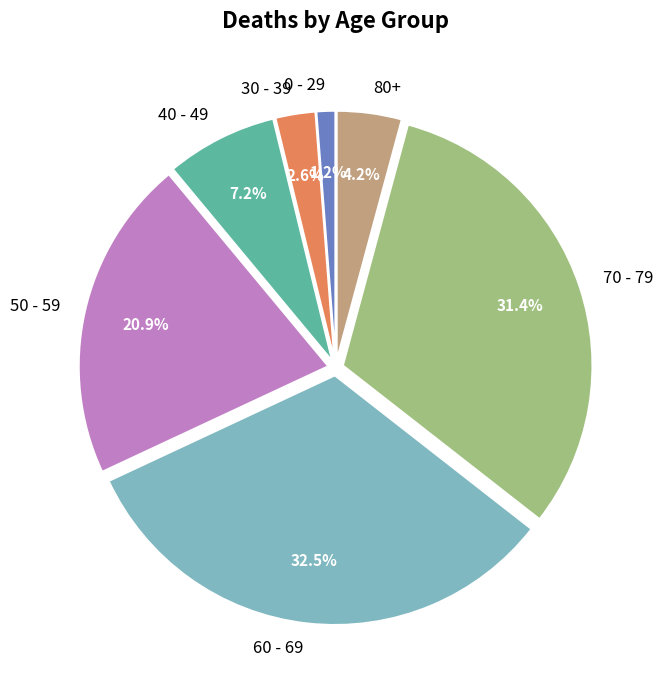

Which slice is the smallest?

0 - 29